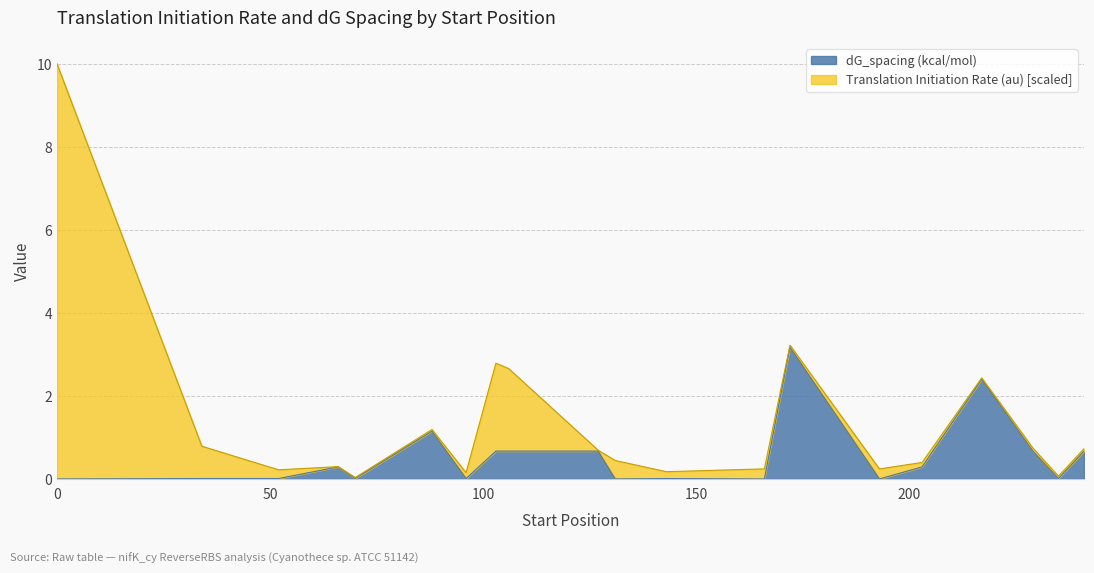

What is the sum of all values?

10.7